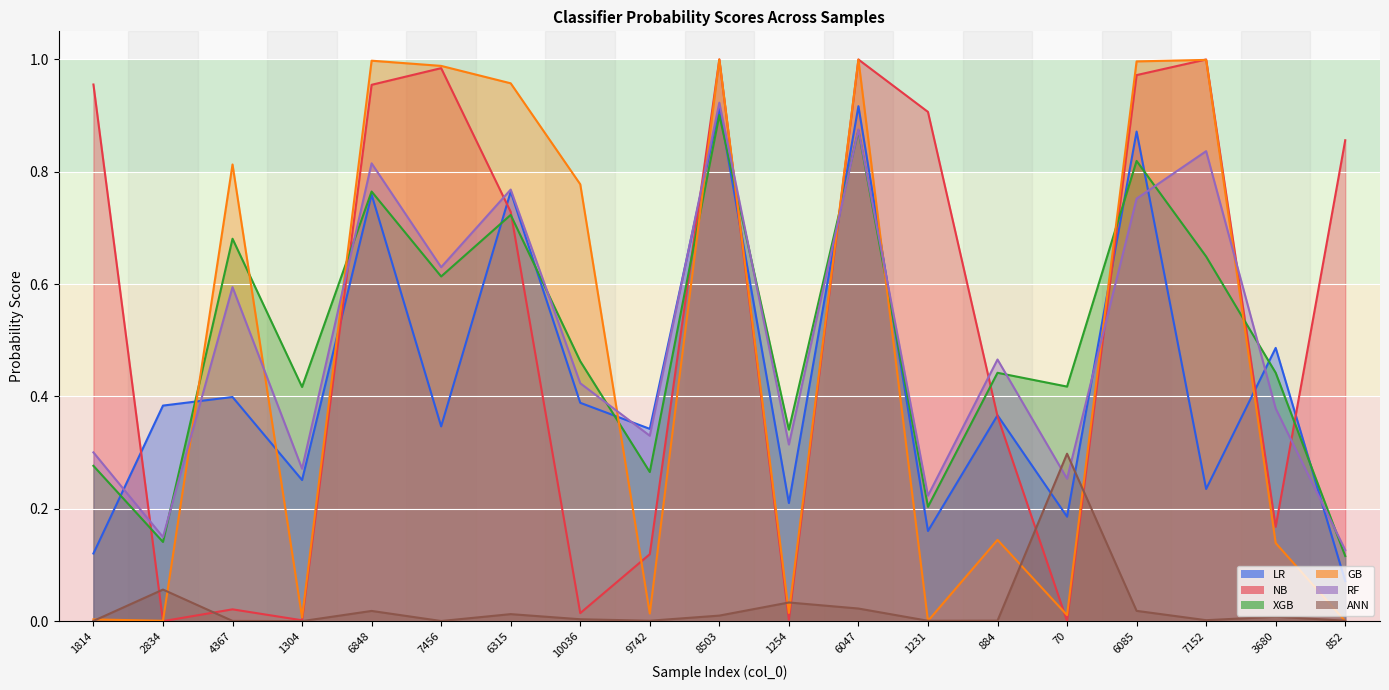

True or false: XGB and NB intersect in this chart.

True